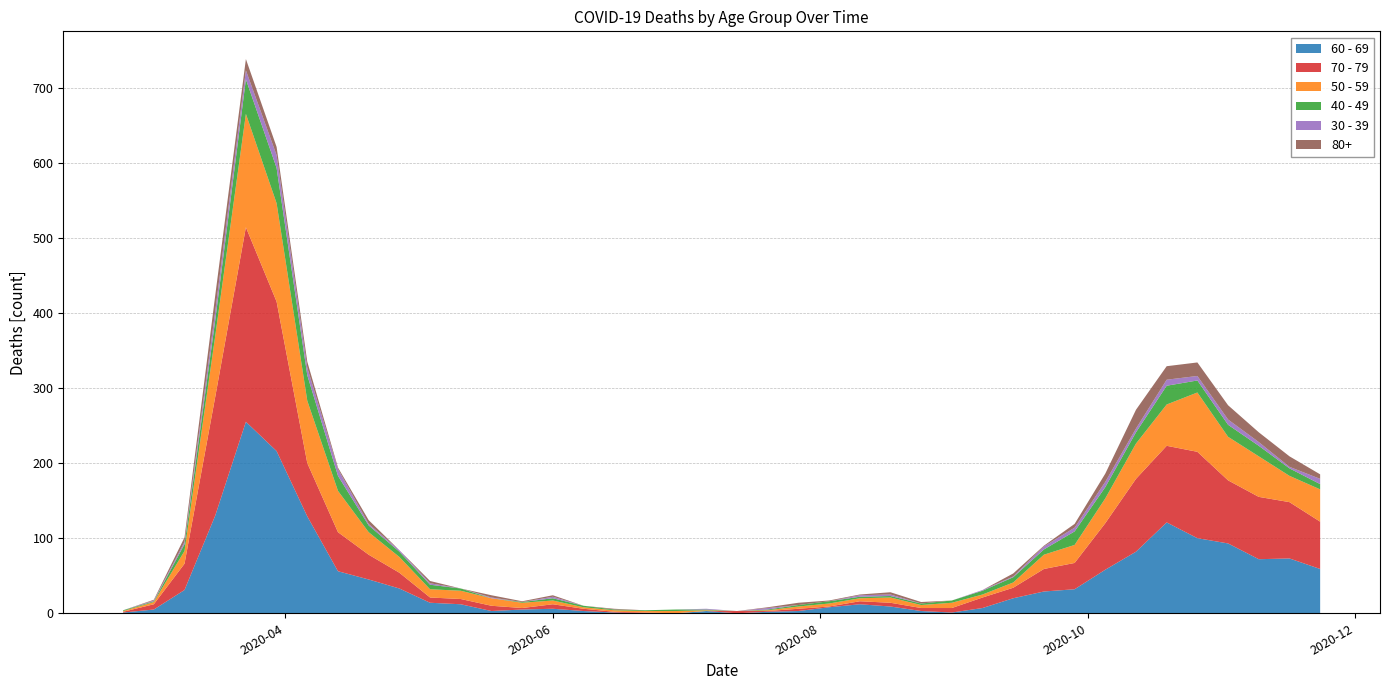

Reading right to left, transcribe all the data shown in this chart.

40 - 49: 7	10	14	16	16	25	15	15	18	7	7	5	3	2	2	2	3	2	1	0	1	2	1	1	2	3	1	0	3	6	7	9	20	34	47	46	21	9	1	1
50 - 59: 43	35	54	58	79	55	47	33	24	19	7	4	7	4	7	4	4	3	1	0	1	3	2	2	2	5	7	10	11	11	21	30	55	83	131	151	81	17	3	1
60 - 69: 59	73	72	93	100	121	82	58	32	29	20	7	1	3	9	12	8	3	2	0	3	0	0	1	3	6	5	3	12	14	33	45	56	129	216	255	130	31	5	1
70 - 79: 63	75	83	84	115	102	97	62	35	30	14	14	6	4	5	4	1	3	1	3	0	0	1	1	3	6	2	7	7	7	21	33	52	71	199	259	158	35	7	1
30 - 39: 7	2	5	7	6	8	5	7	5	4	1	1	0	0	2	2	0	0	2	0	1	0	0	0	0	2	0	1	0	2	2	2	9	10	17	12	12	3	1	0
80+: 6	14	13	19	18	18	25	11	5	1	4	0	0	2	3	1	1	3	1	0	0	0	0	1	0	2	1	3	0	3	0	5	2	8	11	15	21	6	1	0